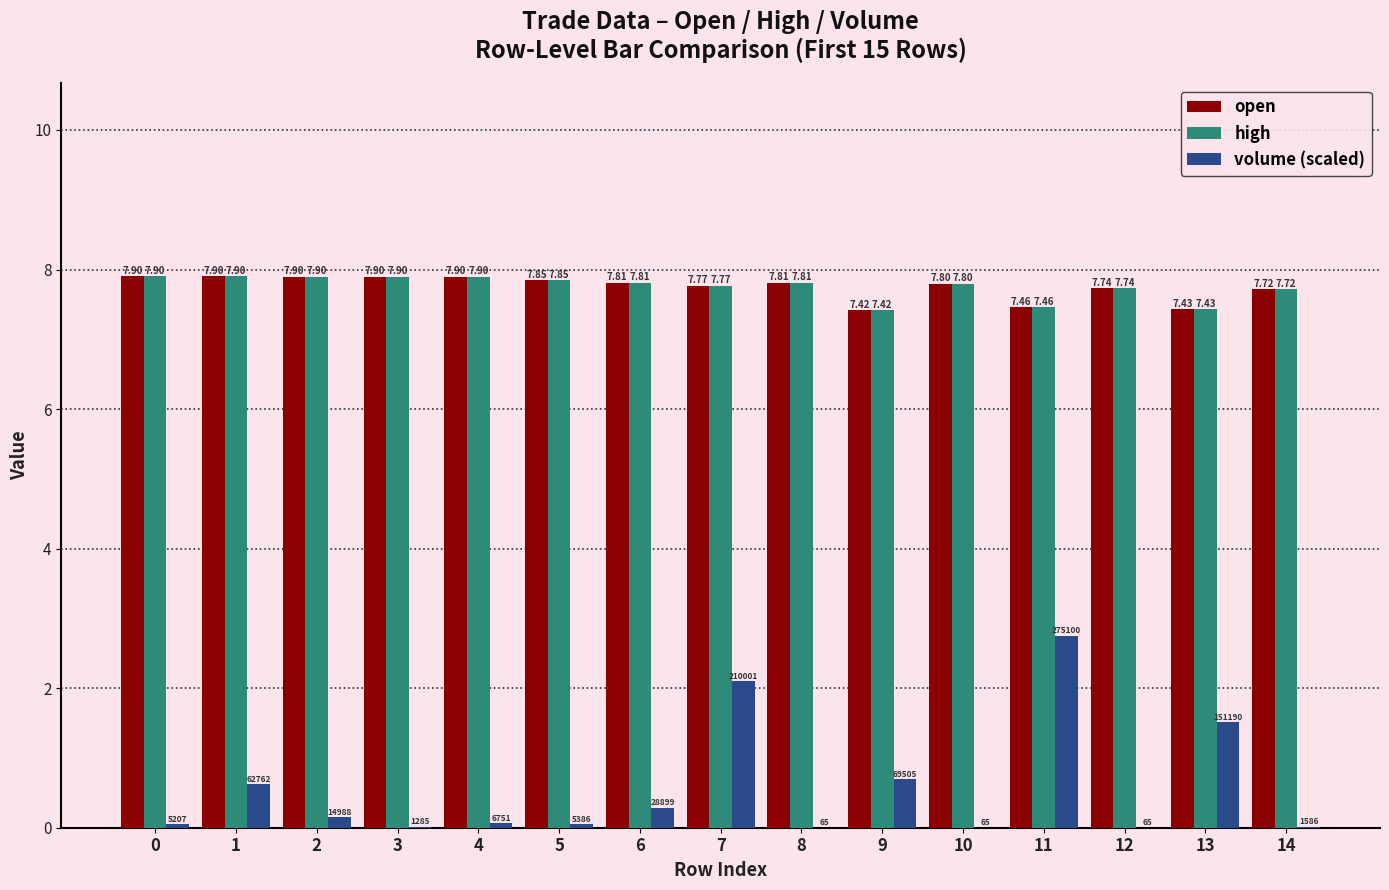

Which series changed the most between 6 and 12?

volume (scaled)